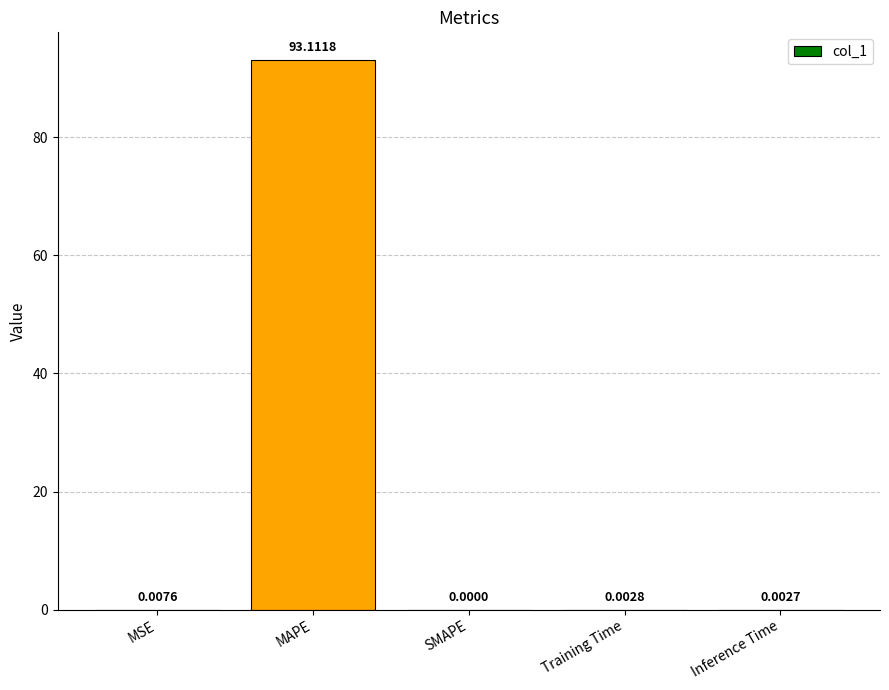

Which has a higher value, Training Time or MSE?

MSE